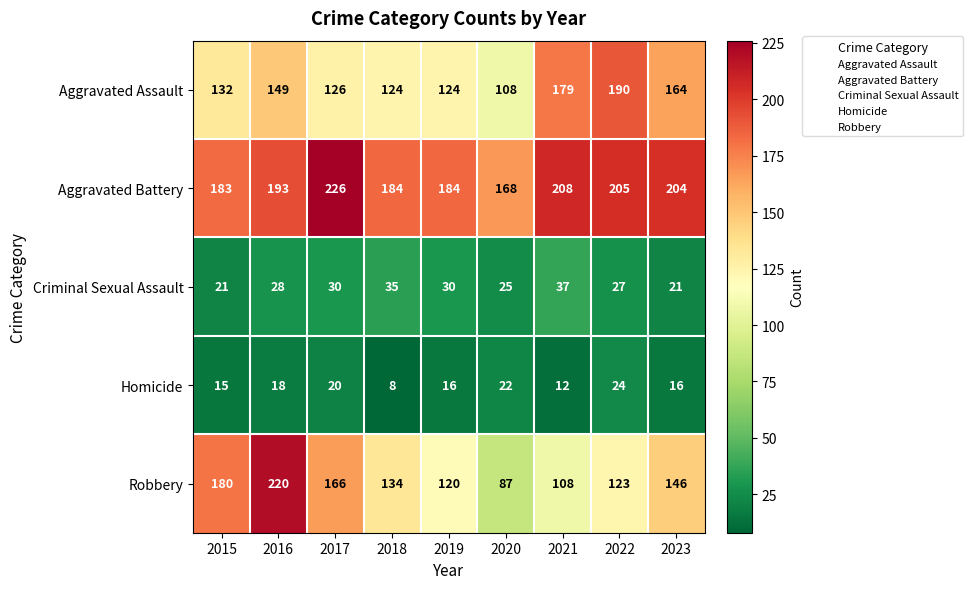

Rank the series by their maximum value, from highest to lowest.

Aggravated Battery, Robbery, Aggravated Assault, Criminal Sexual Assault, Homicide